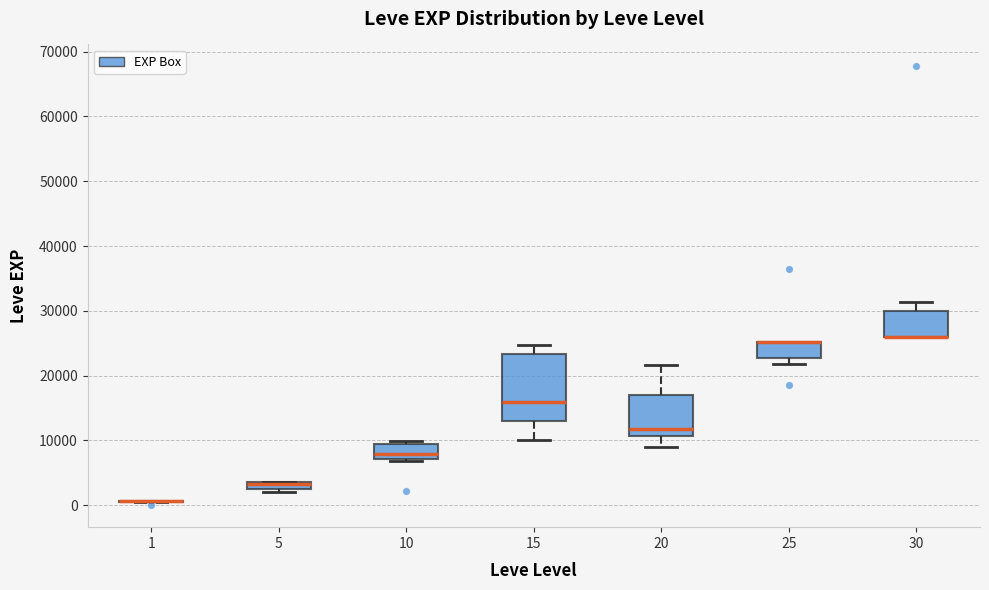

Where is the lower edge of the box at x = 10 on the y-axis? The values are not printed on the chart, so give them approximately, as read against the axis.

7000